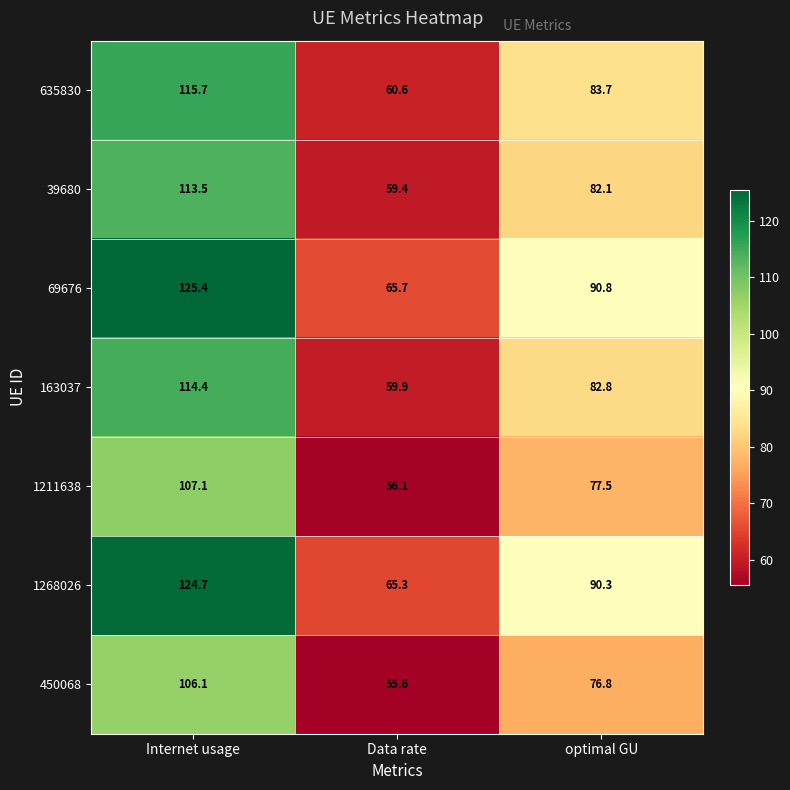

Reading left to right, transcribe all the data shown in this chart.

635830: Internet usage=115.7	Data rate=60.6	optimal GU=83.7
39680: Internet usage=113.5	Data rate=59.4	optimal GU=82.1
69676: Internet usage=125.4	Data rate=65.7	optimal GU=90.8
163037: Internet usage=114.4	Data rate=59.9	optimal GU=82.8
1211638: Internet usage=107.1	Data rate=56.1	optimal GU=77.5
1268026: Internet usage=124.7	Data rate=65.3	optimal GU=90.3
450068: Internet usage=106.1	Data rate=55.6	optimal GU=76.8